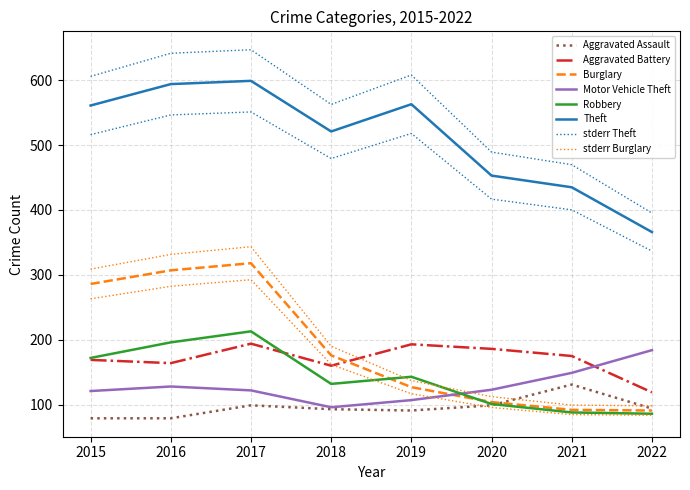

What is the minimum value shown in the chart?

79